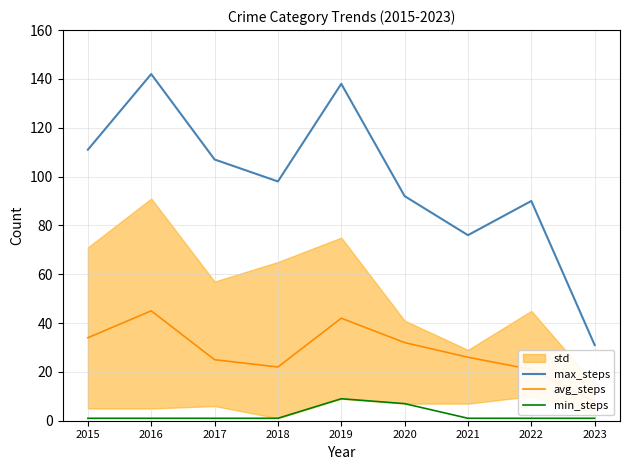

Reading right to left, what are all the values shown in this chart?

max_steps: 2023=31	2022=90	2021=76	2020=92	2019=138	2018=98	2017=107	2016=142	2015=111
avg_steps: 2023=8	2022=21	2021=26	2020=32	2019=42	2018=22	2017=25	2016=45	2015=34
min_steps: 2023=1	2022=1	2021=1	2020=7	2019=9	2018=1	2017=1	2016=1	2015=1